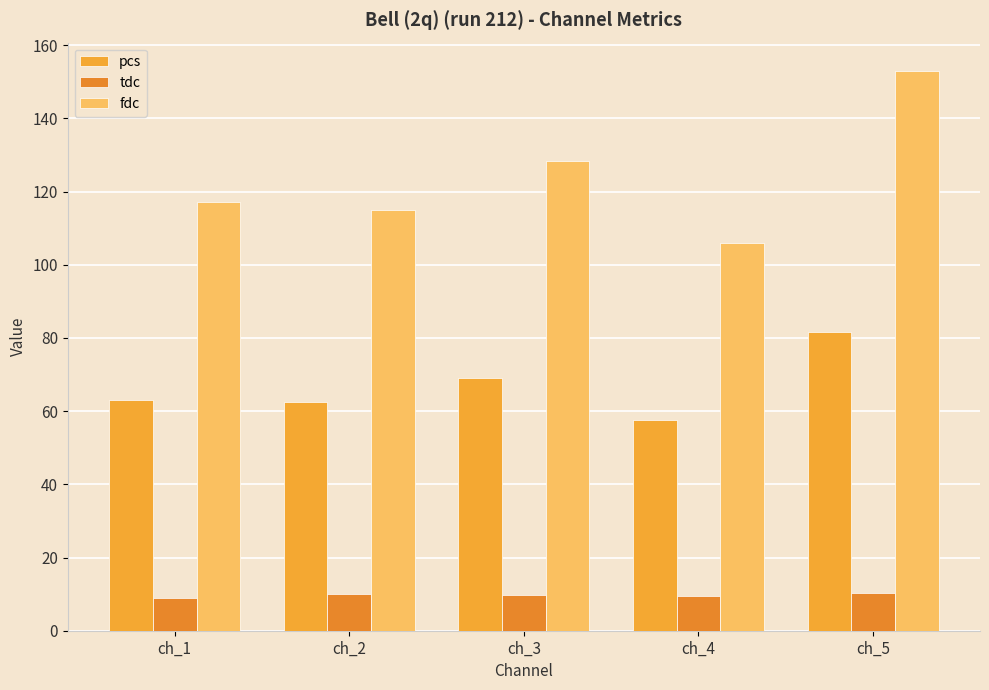

At which label does fdc reach its peak?

ch_5